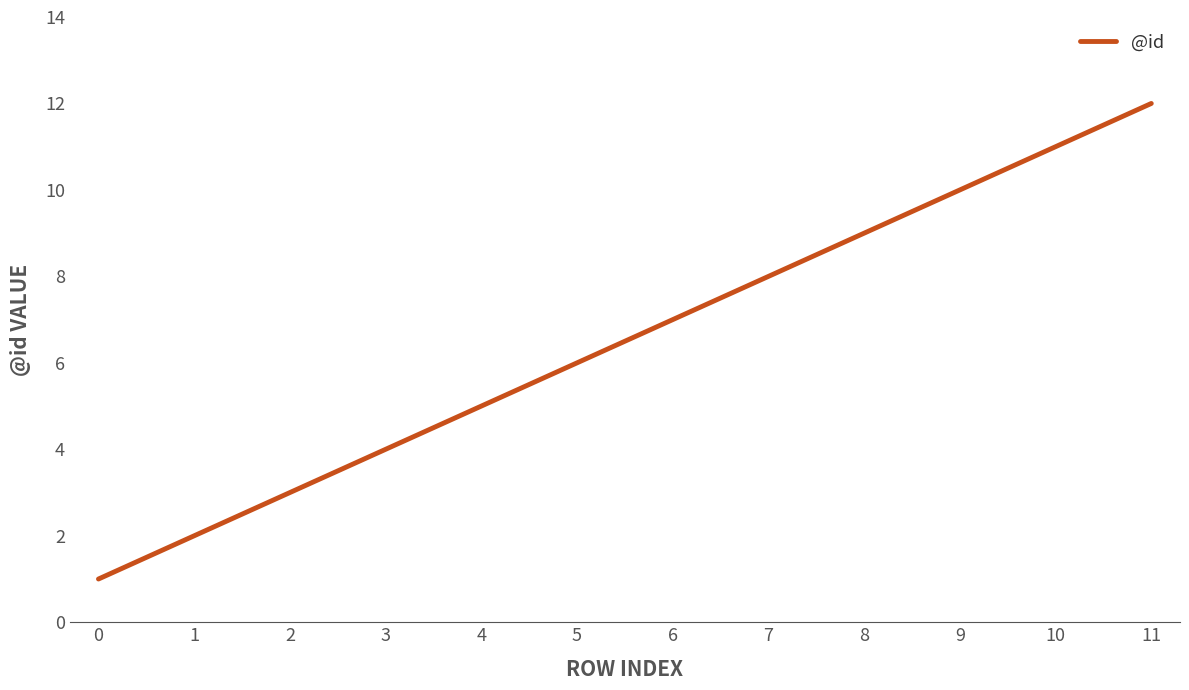

Reading left to right, list all the values displayed in this chart.

1	2	3	4	5	6	7	8	9	10	11	12